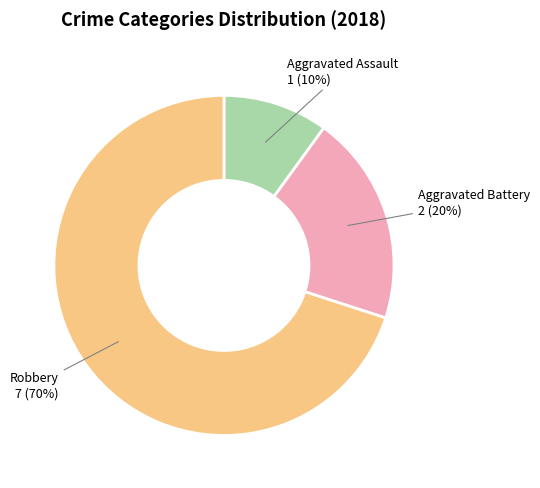

Which has a higher value, Robbery or Aggravated Battery?

Robbery